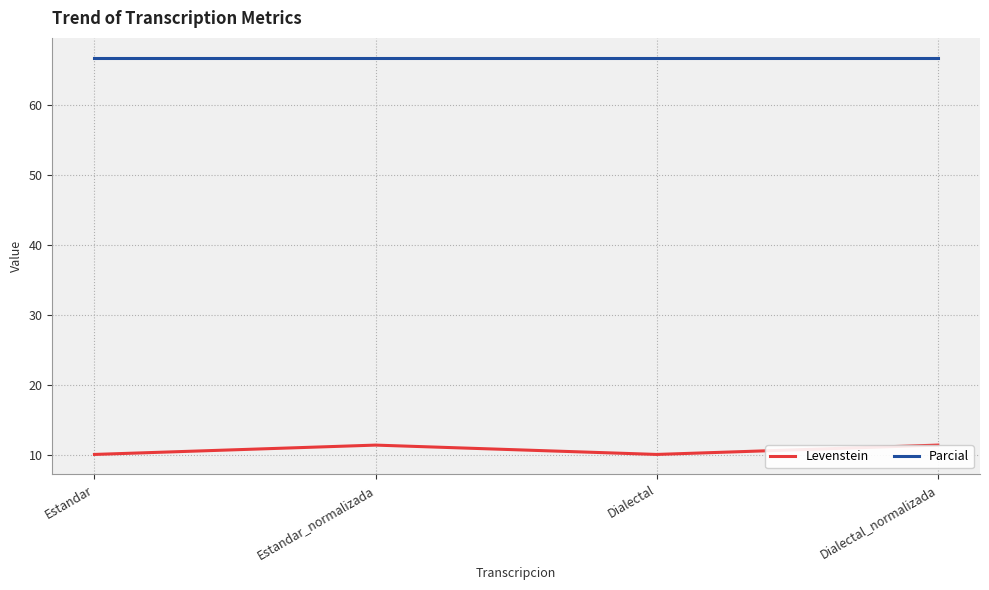

What is the value of the Parcial point at the 3rd from the left?

66.7